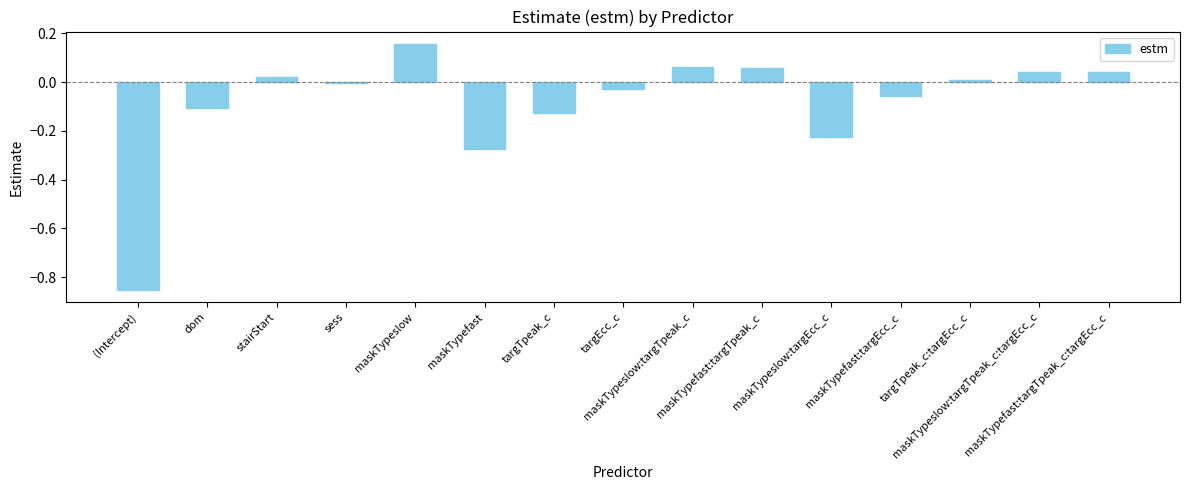

How many series are shown in this chart?

1